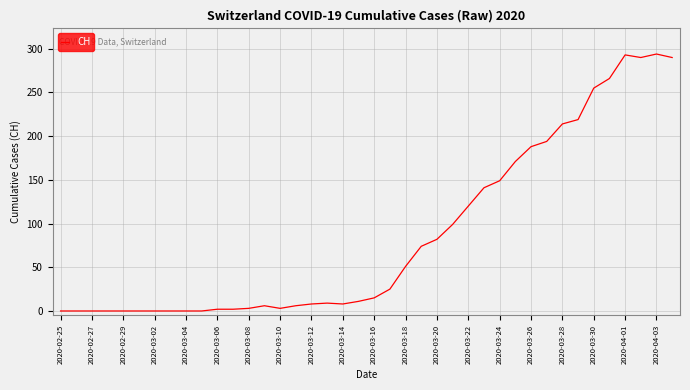

What is the difference between the maximum and minimum values?

294